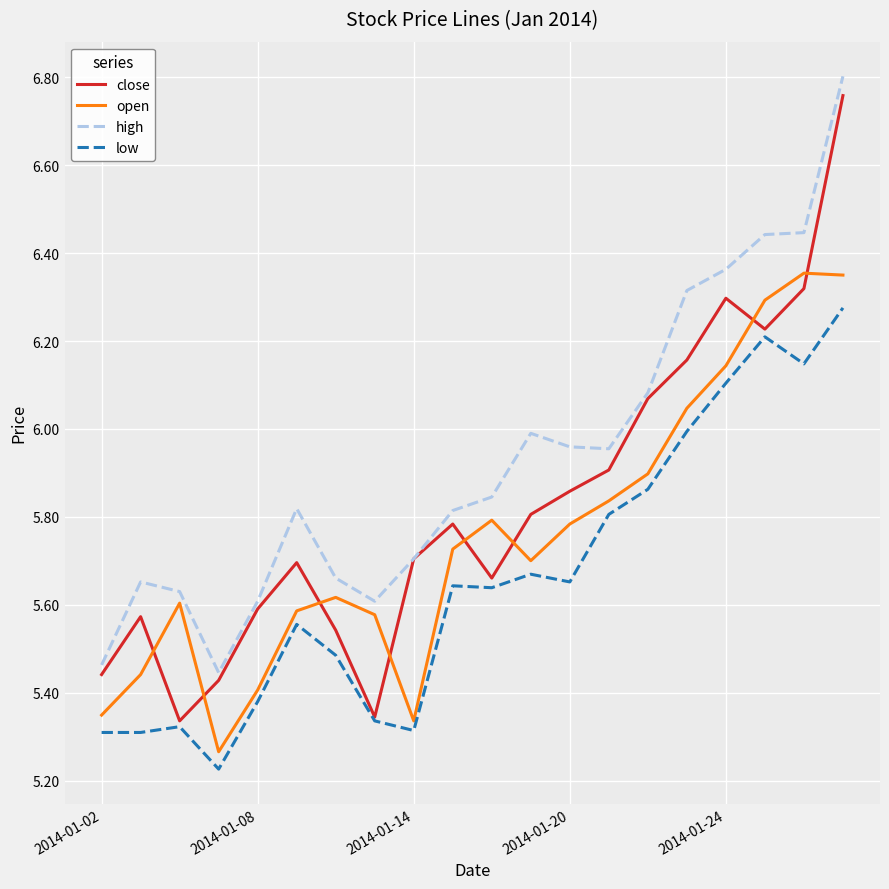

Does the chart display data point markers on the line(s)?

No